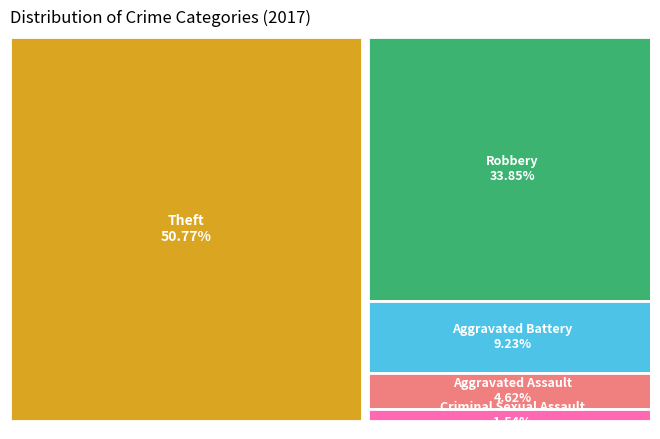

Do Aggravated Assault and Criminal Sexual Assault together represent more than half of the pie?

No